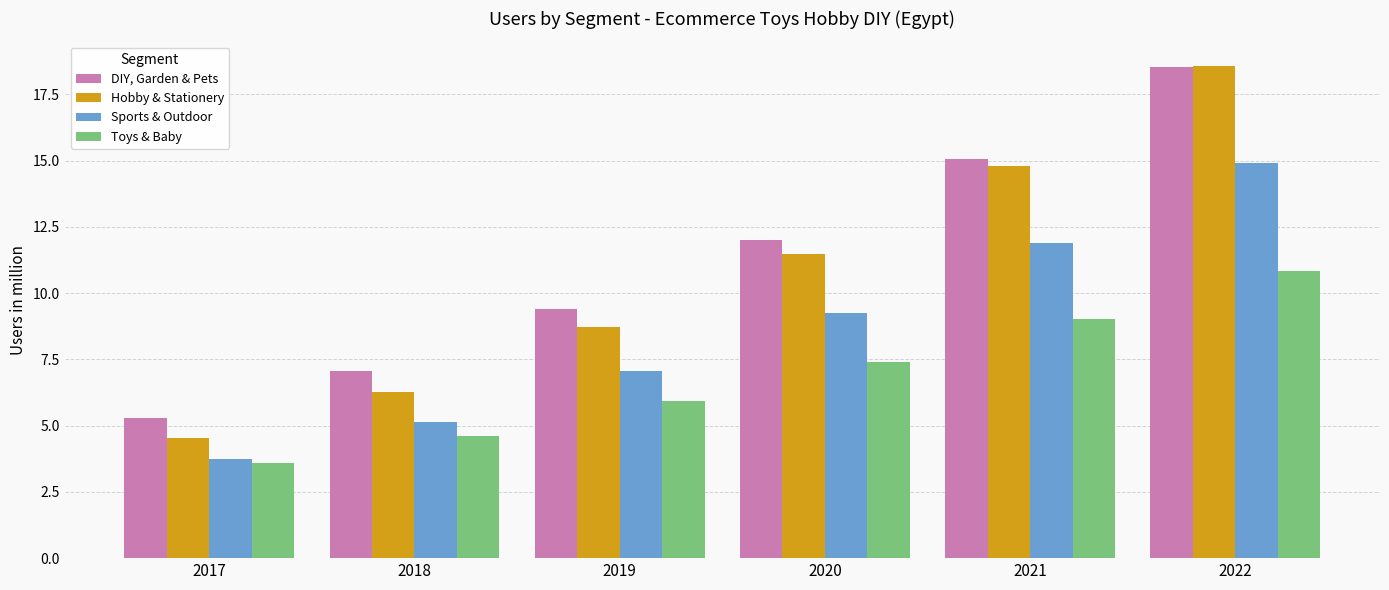

Is the value of Hobby & Stationery at 2021 greater than the value of Toys & Baby at 2018?

Yes